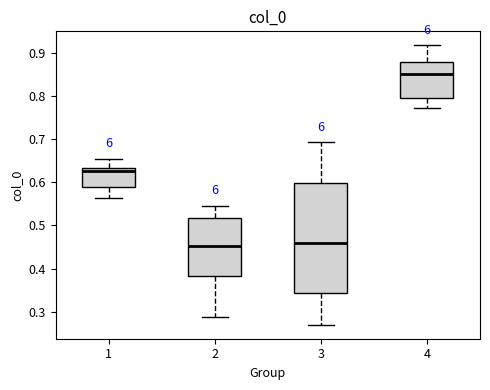

Comparing the boxes themselves (not the whiskers), which one is the tallest?

3